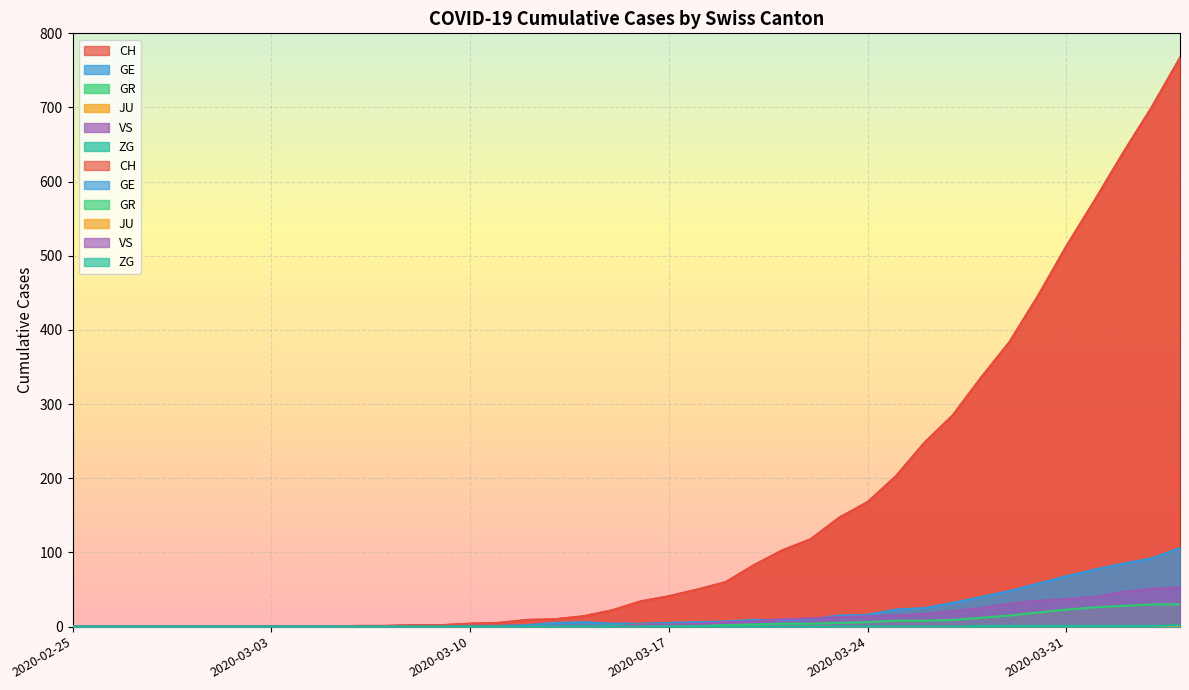

True or false: GE and CH cross at least once.

False